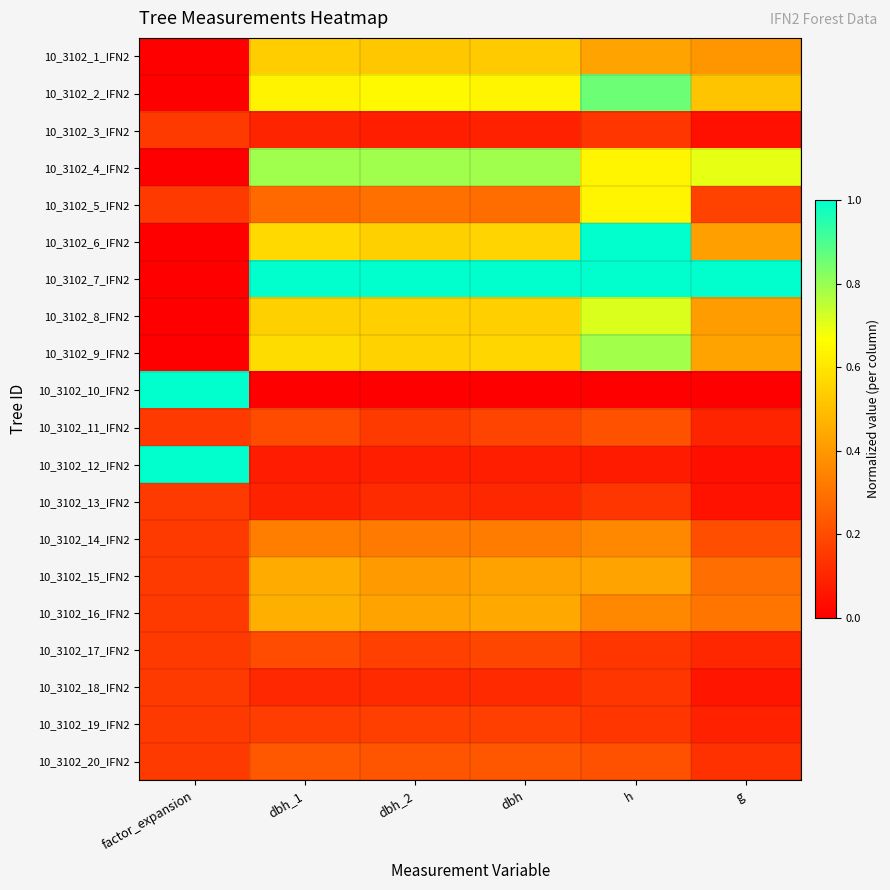

Reading left to right, list all the values displayed in this chart.

10_3102_1_IFN2: factor_expansion=0.0	dbh_1=0.5	dbh_2=0.5	dbh=0.5	h=0.4	g=0.4
10_3102_2_IFN2: factor_expansion=0.0	dbh_1=0.6	dbh_2=0.6	dbh=0.6	h=0.9	g=0.5
10_3102_3_IFN2: factor_expansion=0.2	dbh_1=0.1	dbh_2=0.1	dbh=0.1	h=0.1	g=0.0
10_3102_4_IFN2: factor_expansion=0.0	dbh_1=0.8	dbh_2=0.8	dbh=0.8	h=0.6	g=0.7
10_3102_5_IFN2: factor_expansion=0.2	dbh_1=0.3	dbh_2=0.3	dbh=0.3	h=0.6	g=0.2
10_3102_6_IFN2: factor_expansion=0.0	dbh_1=0.6	dbh_2=0.5	dbh=0.6	h=1.0	g=0.4
10_3102_7_IFN2: factor_expansion=0.0	dbh_1=1.0	dbh_2=1.0	dbh=1.0	h=1.0	g=1.0
10_3102_8_IFN2: factor_expansion=0.0	dbh_1=0.5	dbh_2=0.5	dbh=0.5	h=0.7	g=0.4
10_3102_9_IFN2: factor_expansion=0.0	dbh_1=0.6	dbh_2=0.5	dbh=0.6	h=0.8	g=0.4
10_3102_10_IFN2: factor_expansion=1.0	dbh_1=0.0	dbh_2=0.0	dbh=0.0	h=0.0	g=0.0
10_3102_11_IFN2: factor_expansion=0.2	dbh_1=0.2	dbh_2=0.2	dbh=0.2	h=0.2	g=0.1
10_3102_12_IFN2: factor_expansion=1.0	dbh_1=0.1	dbh_2=0.1	dbh=0.1	h=0.1	g=0.0
10_3102_13_IFN2: factor_expansion=0.2	dbh_1=0.1	dbh_2=0.1	dbh=0.1	h=0.1	g=0.1
10_3102_14_IFN2: factor_expansion=0.2	dbh_1=0.3	dbh_2=0.3	dbh=0.3	h=0.4	g=0.2
10_3102_15_IFN2: factor_expansion=0.2	dbh_1=0.4	dbh_2=0.4	dbh=0.4	h=0.4	g=0.3
10_3102_16_IFN2: factor_expansion=0.2	dbh_1=0.5	dbh_2=0.4	dbh=0.4	h=0.4	g=0.3
10_3102_17_IFN2: factor_expansion=0.2	dbh_1=0.2	dbh_2=0.2	dbh=0.2	h=0.1	g=0.1
10_3102_18_IFN2: factor_expansion=0.2	dbh_1=0.1	dbh_2=0.1	dbh=0.1	h=0.1	g=0.1
10_3102_19_IFN2: factor_expansion=0.2	dbh_1=0.2	dbh_2=0.2	dbh=0.2	h=0.1	g=0.1
10_3102_20_IFN2: factor_expansion=0.2	dbh_1=0.2	dbh_2=0.2	dbh=0.2	h=0.2	g=0.1